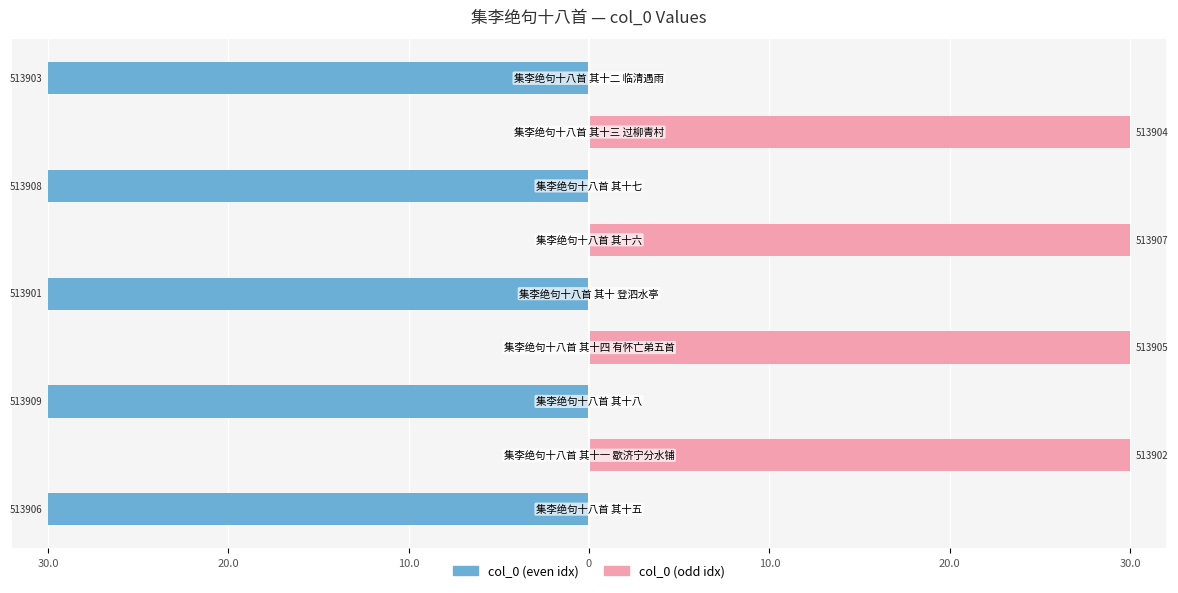

The col_0 (odd idx) series shows 13.5 at 10.0. True or false?

False